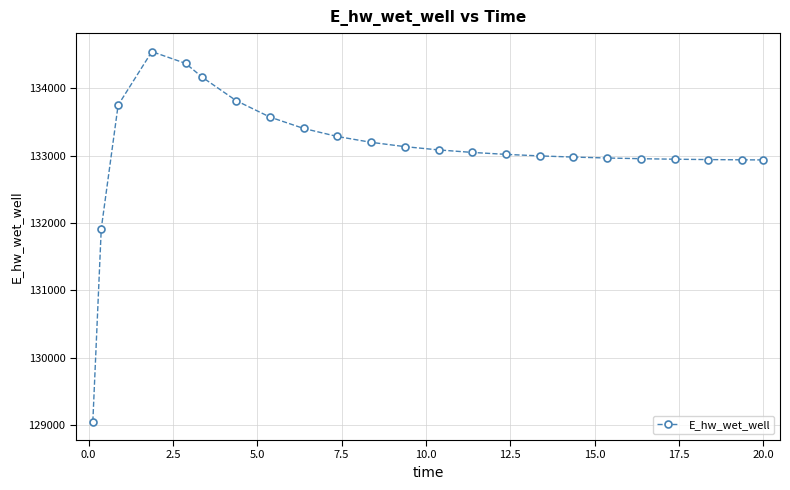

What is the maximum value shown in the chart?

134547.7